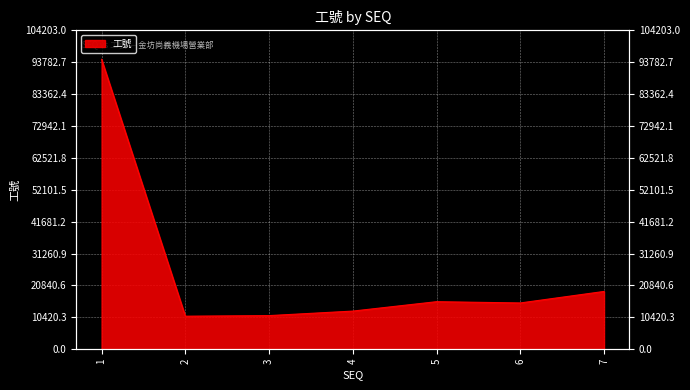

At which category does the chart reach its minimum across all series?

2